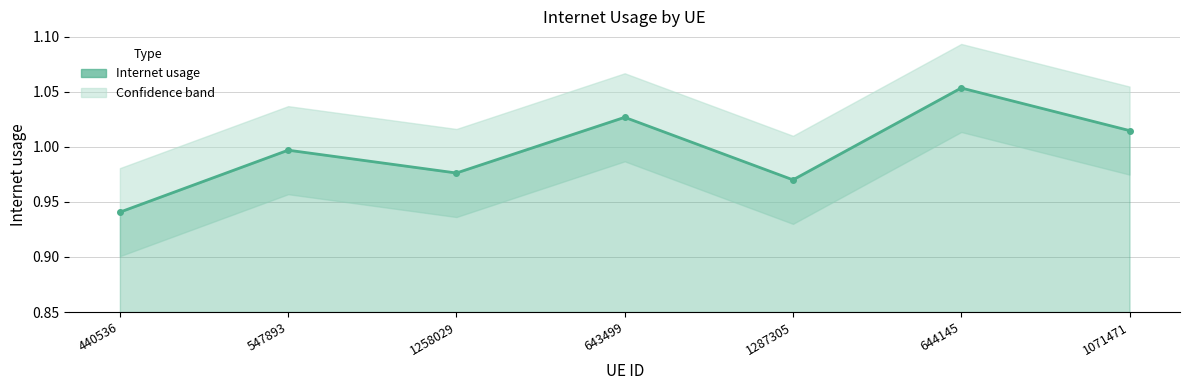

List the labels in order of value, smallest first.

440536, 1287305, 1258029, 547893, 1071471, 643499, 644145